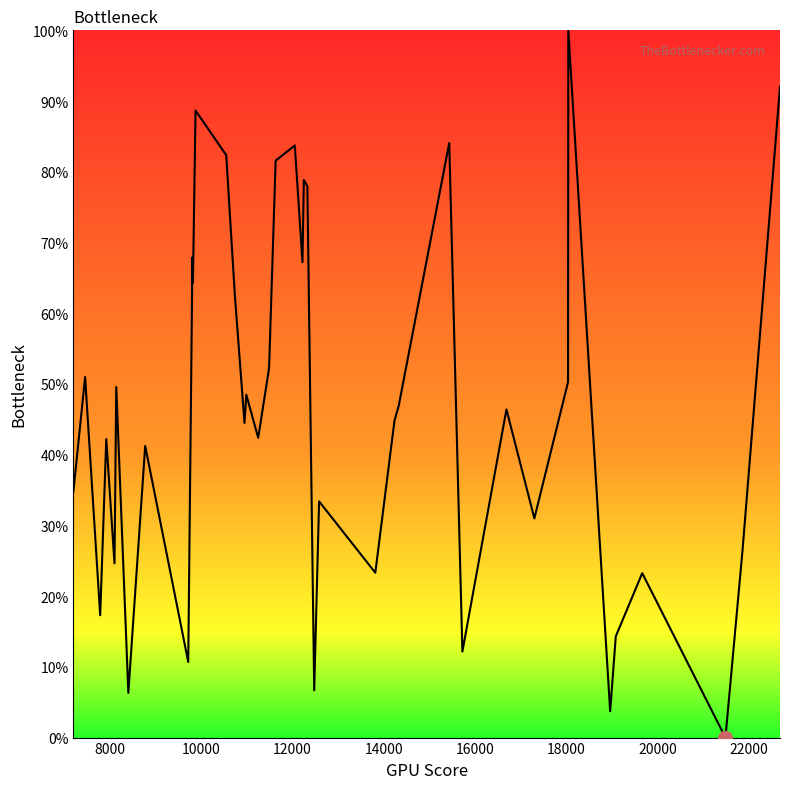

What is the maximum value shown in the chart?

100.0